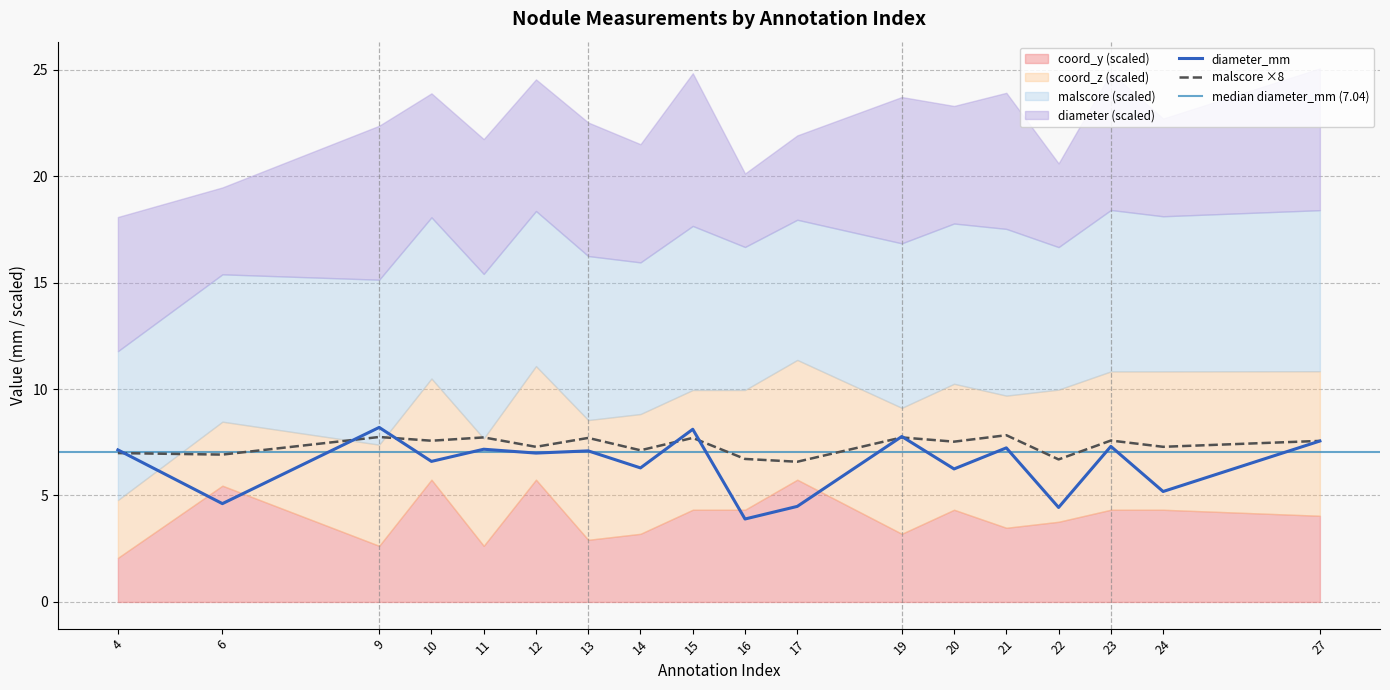

The diameter_mm series shows 4.6 at 6. True or false?

True